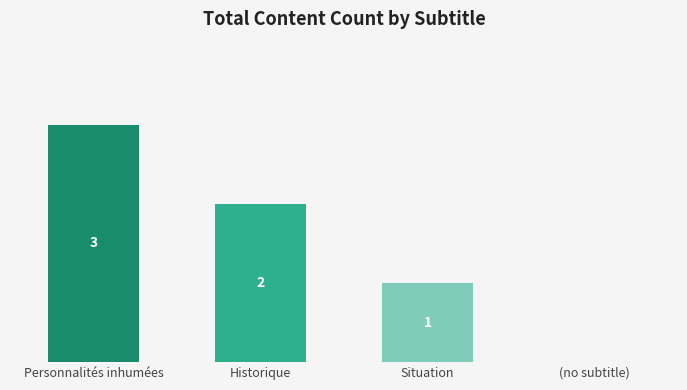

Between (no subtitle) and Historique, which is larger?

Historique